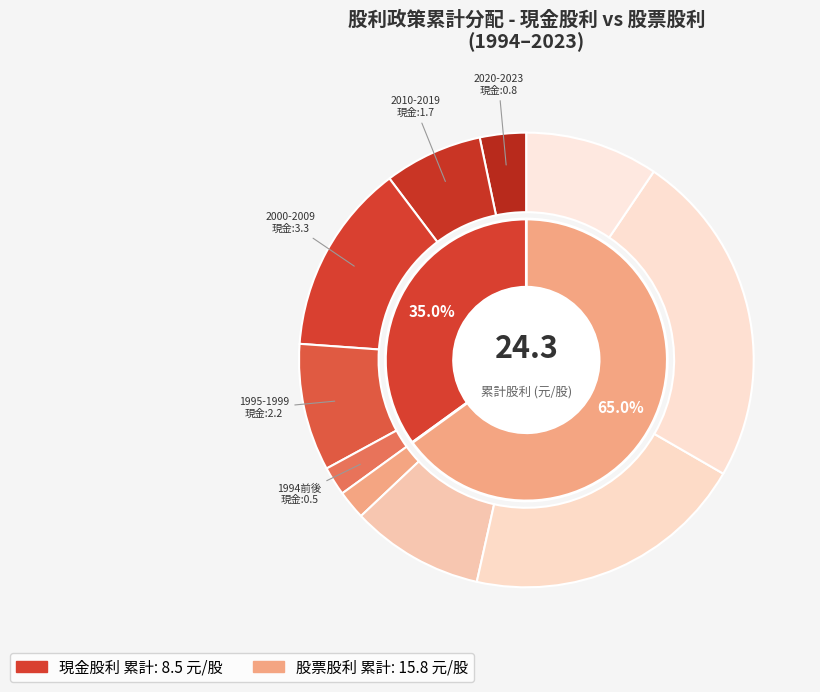

Does 1994 account for over 50% of the chart?

No